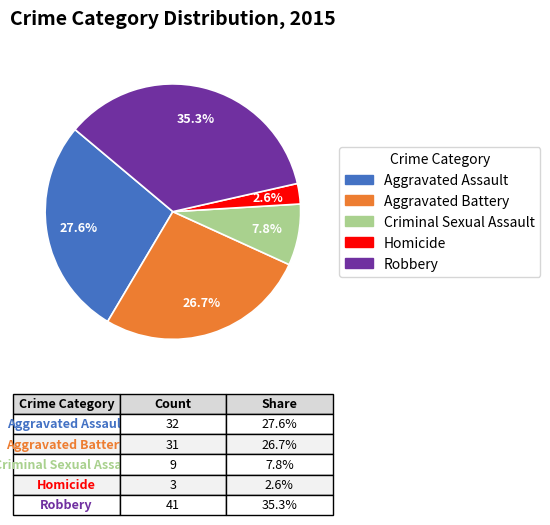

What is the smallest slice in the pie chart?

Homicide